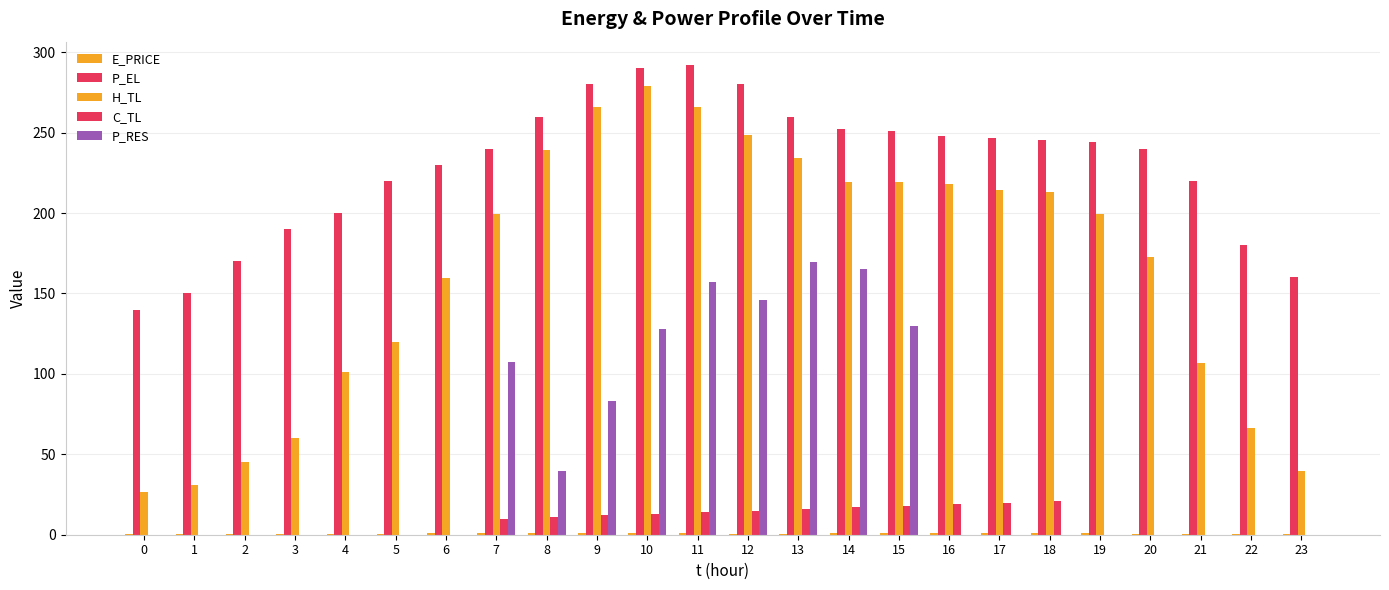

How many groups of bars are there?

24